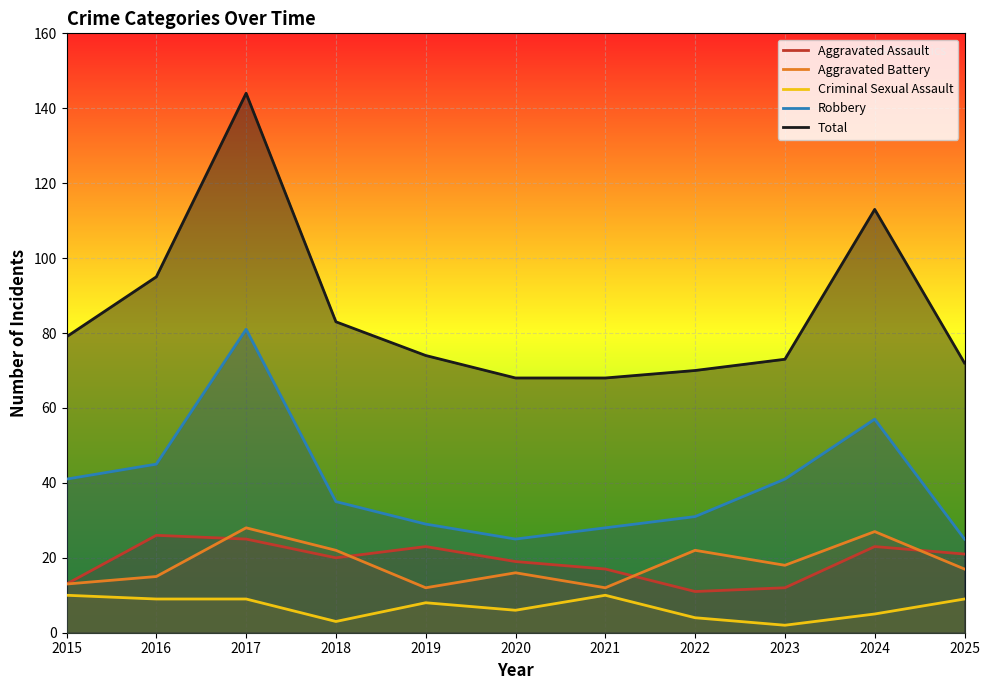

What is the value of the Robbery point at the 5th from the left?

29